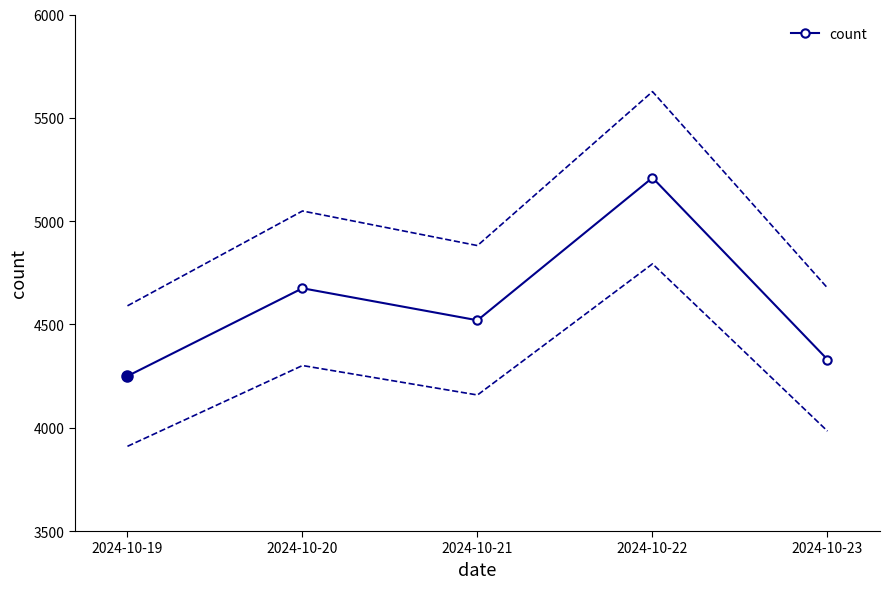

What is the difference between the maximum and second lowest values?

880